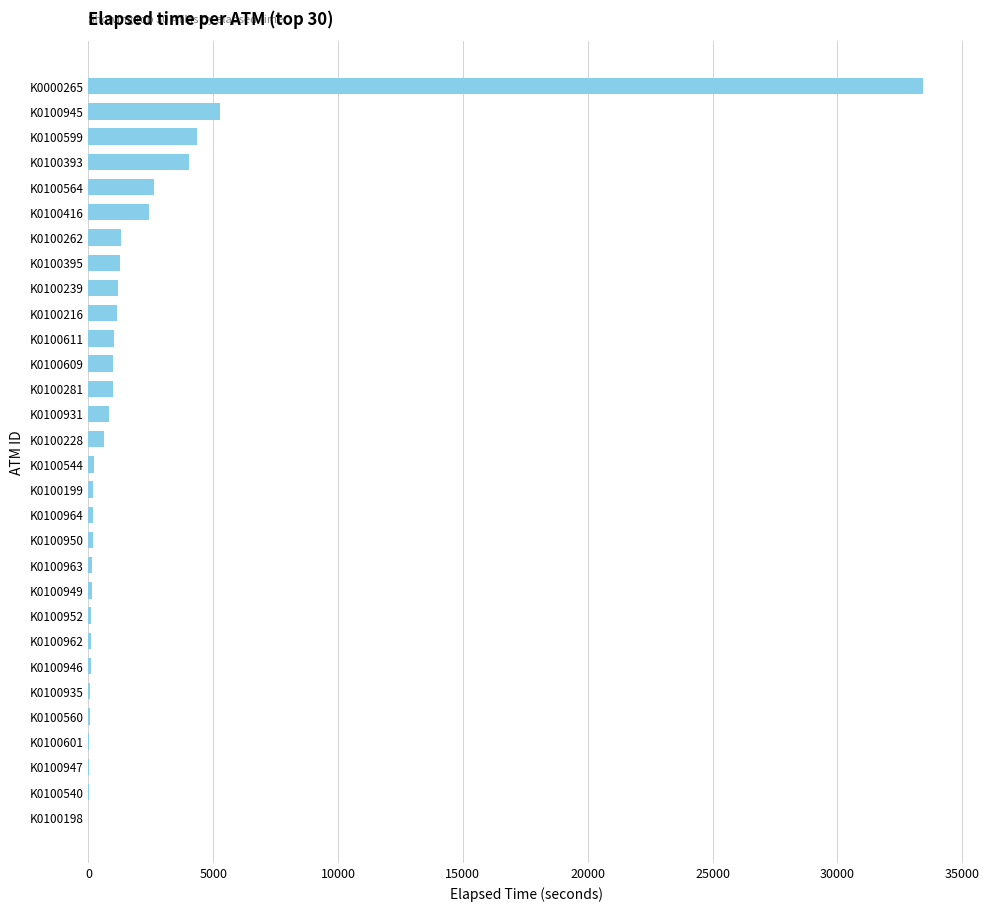

Is it true that the value at K0100198 is 0?

True